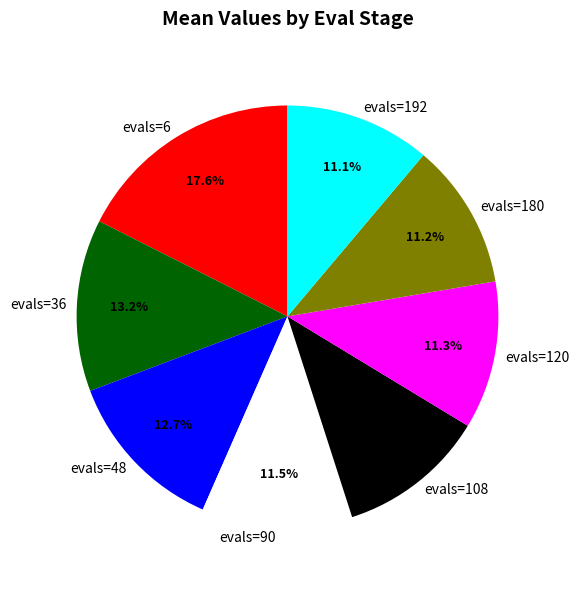

Combined, what portion of the pie is evals=6 and evals=90?

29.1%